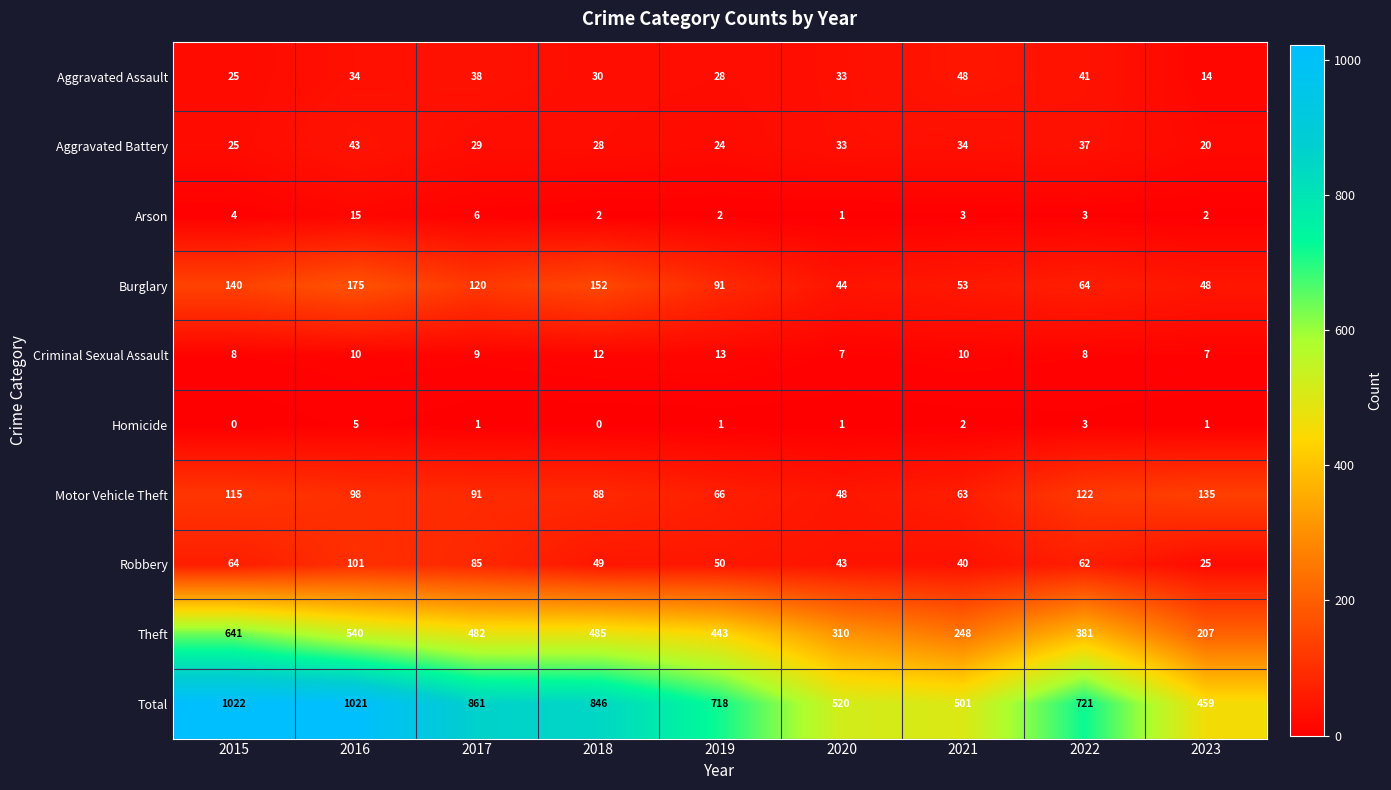

What is the maximum value for Burglary?

175